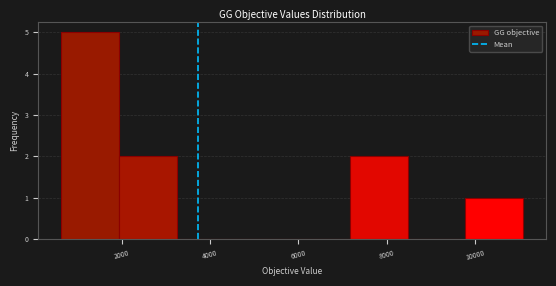

How tall is the bar that spans 7200 to 8400 on the x-axis? Neither the bar edges nor the heights are printed on the chart, so give them approximately, as read against the axes.

2